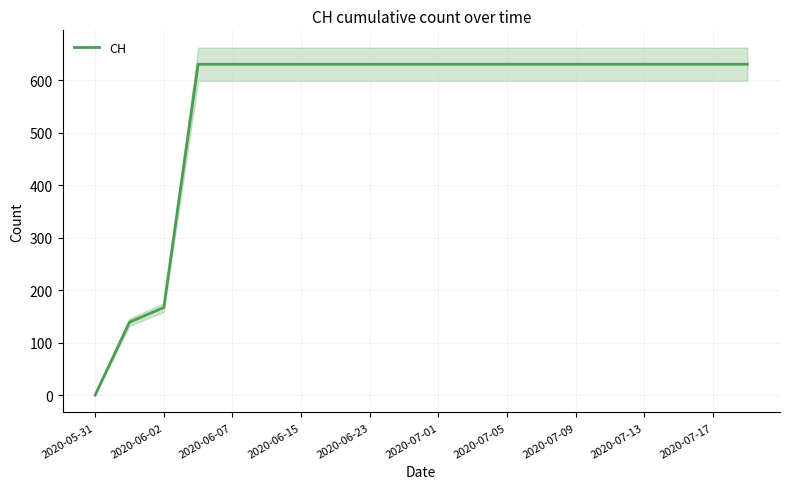

The CH series shows 631 at 2020-06-15. True or false?

True